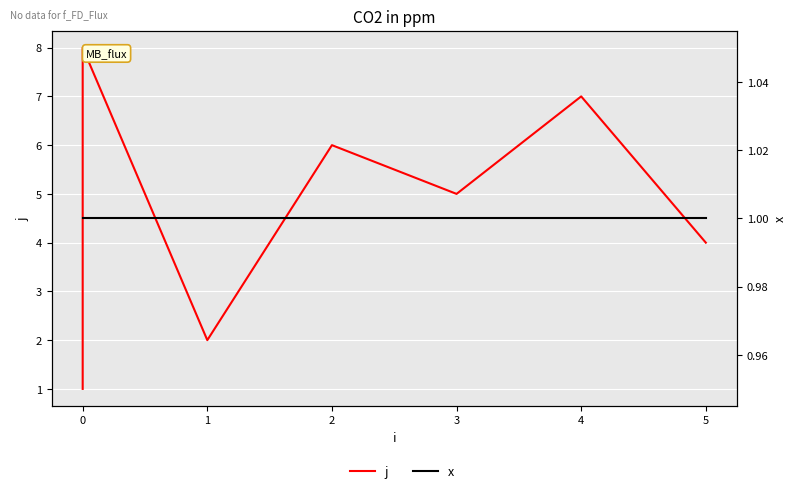

In j, how many points are higher than both neighbors (excluding endpoints)?

3